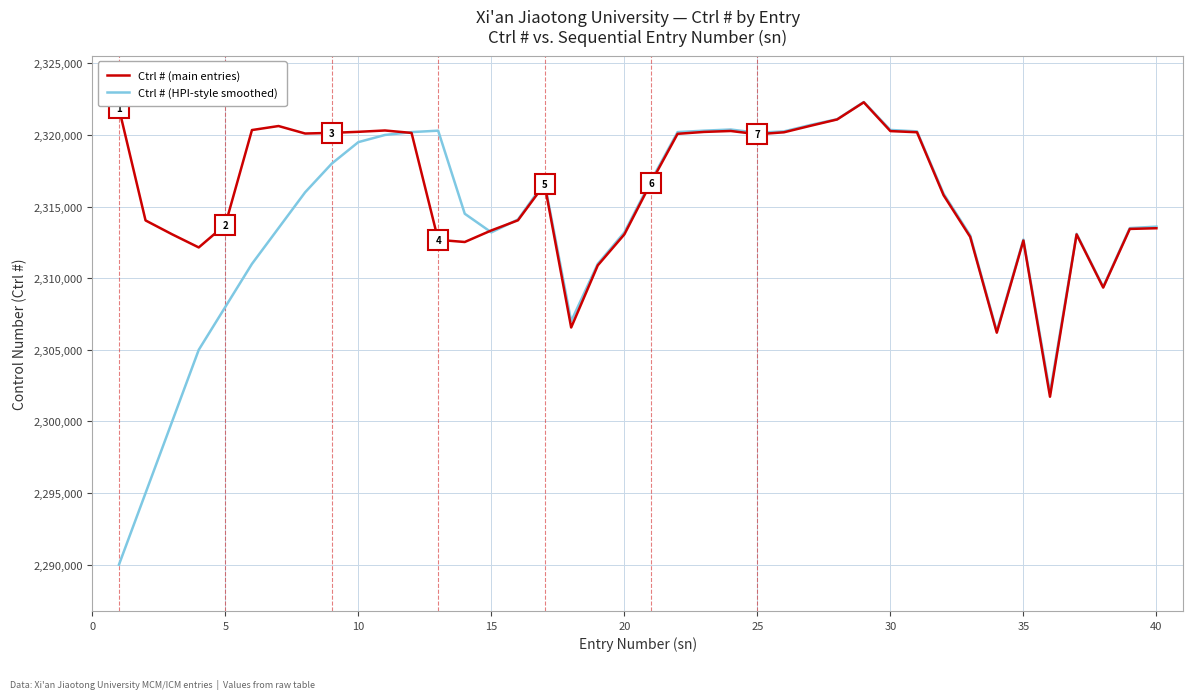

Which series has the largest range (max minus min)?

Ctrl # (HPI-style smoothed)